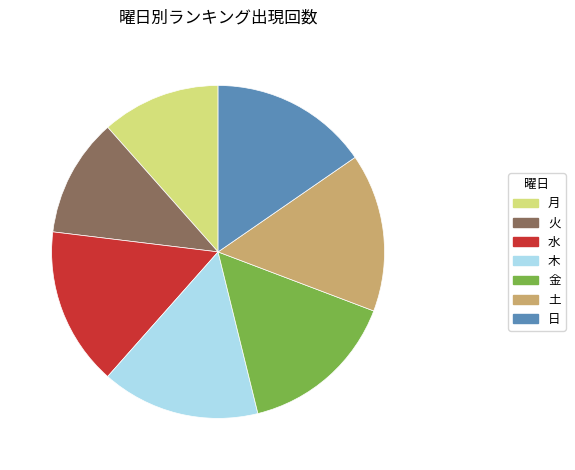

Which has a higher value, 水 or 月?

水